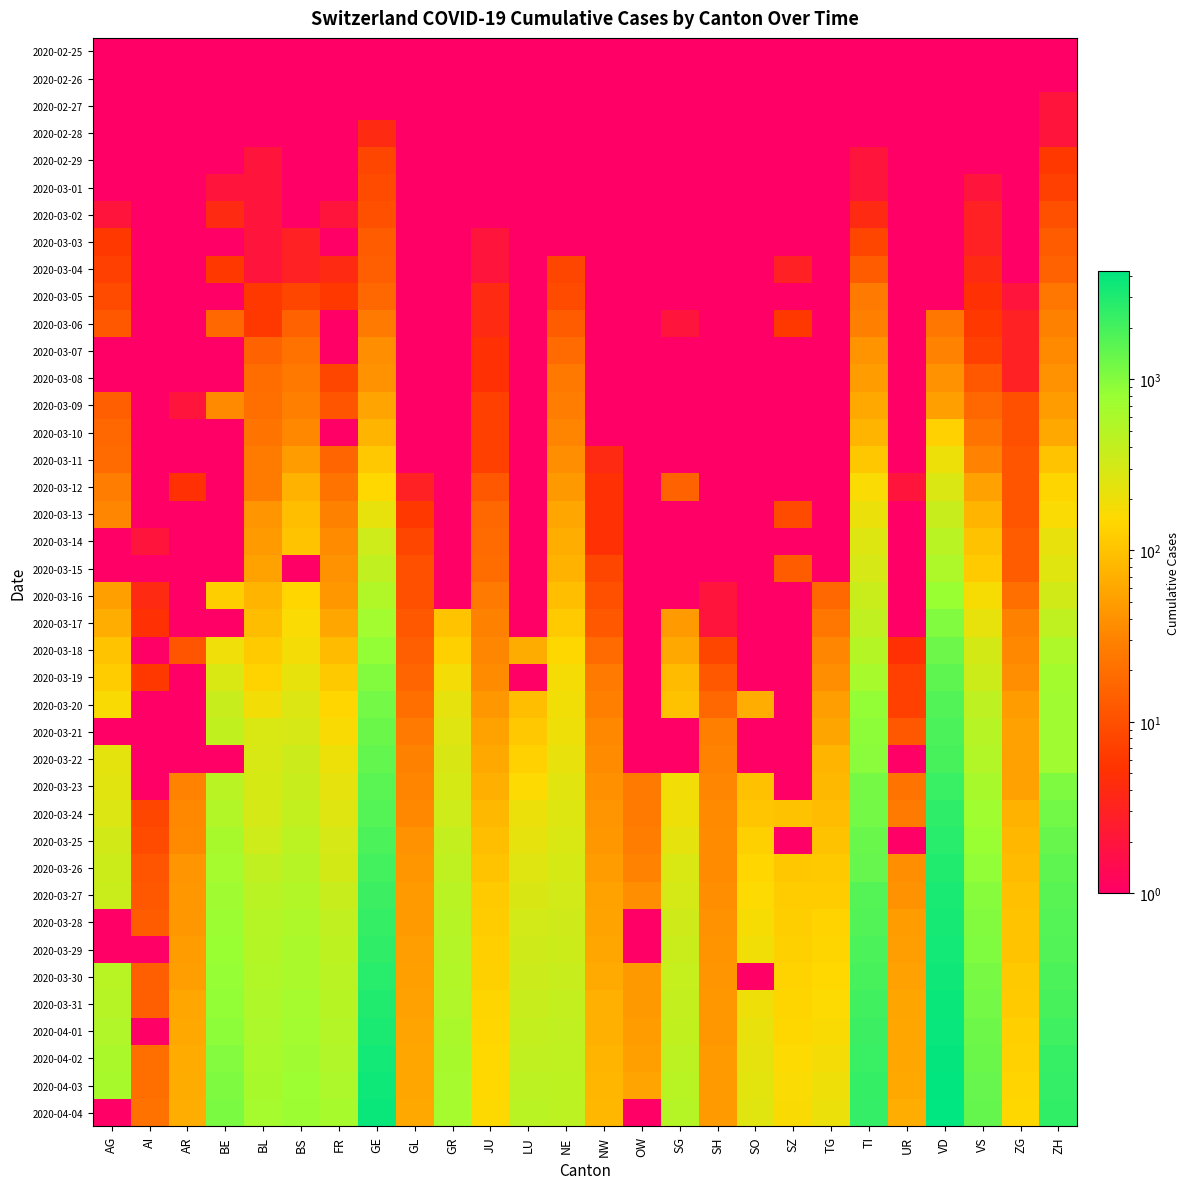

What is the difference between the highest and lowest values at 2020-03-19?

1416